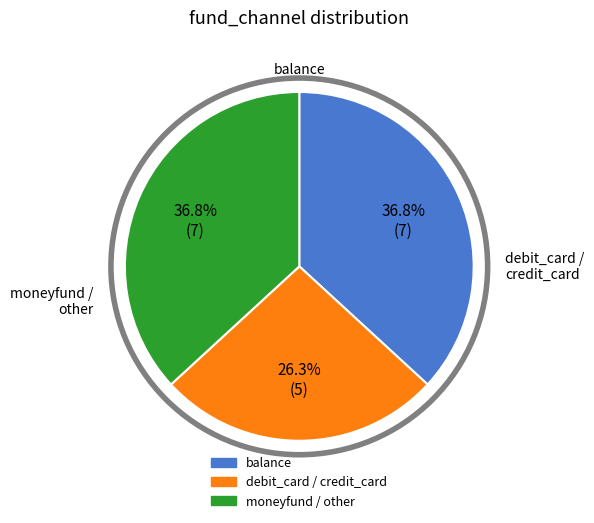

Is there a majority slice in this chart?

No